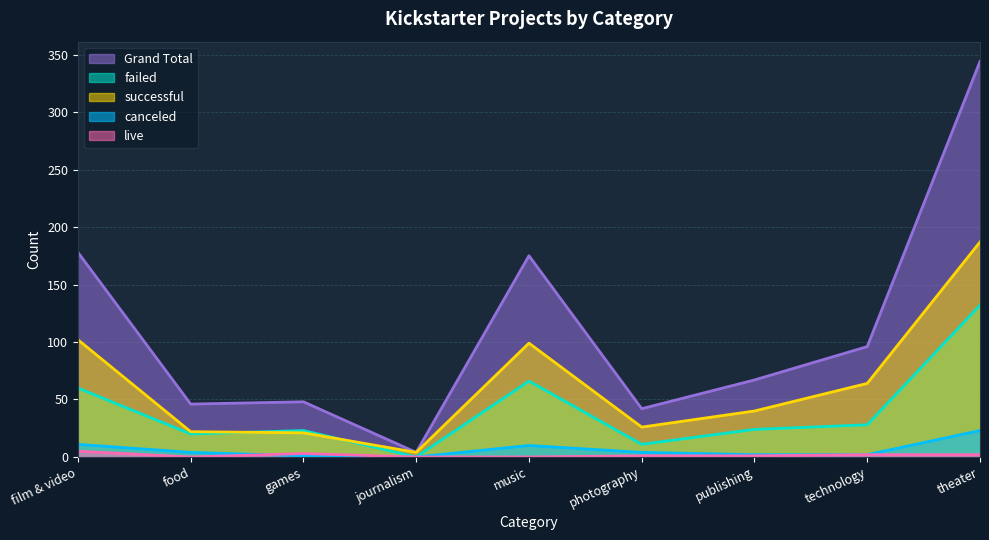

Rank the categories by successful value from highest to lowest.

theater, film & video, music, technology, publishing, photography, food, games, journalism